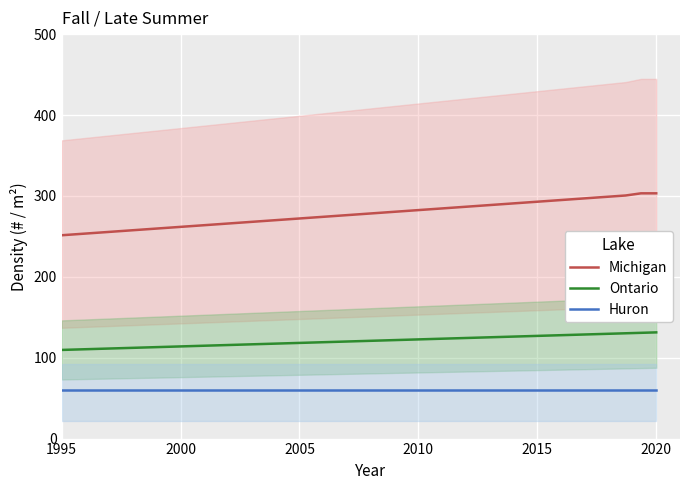

Reading left to right, extract all data points from this chart.

Michigan: 251.4	252.7	254.0	255.3	256.7	258.0	259.3	260.7	262.0	263.3	264.6	266.0	267.3	268.6	270.0	271.3	272.6	273.9	275.3	276.6	277.9	279.3	280.6	281.9	283.2	284.6	285.9	287.2	288.6	289.9	291.2	292.5	293.9	295.2	296.5	297.9	299.2	300.5	303.2	303.2
Ontario: 109.6	110.1	110.7	111.3	111.8	112.4	112.9	113.5	114.0	114.6	115.2	115.7	116.3	116.8	117.4	117.9	118.5	119.0	119.6	120.2	120.7	121.3	121.8	122.4	122.9	123.5	124.1	124.6	125.2	125.7	126.3	126.8	127.4	128.0	128.5	129.1	129.6	130.2	130.7	131.3
Huron: 59.9	59.9	59.9	59.9	59.9	59.9	59.9	59.9	59.9	59.9	59.9	59.9	59.9	59.9	59.9	59.9	59.9	59.9	59.9	59.9	59.9	59.9	59.9	59.9	59.9	59.9	59.9	59.9	59.9	59.9	59.9	59.9	59.9	59.9	59.9	59.9	59.9	59.9	59.9	59.9